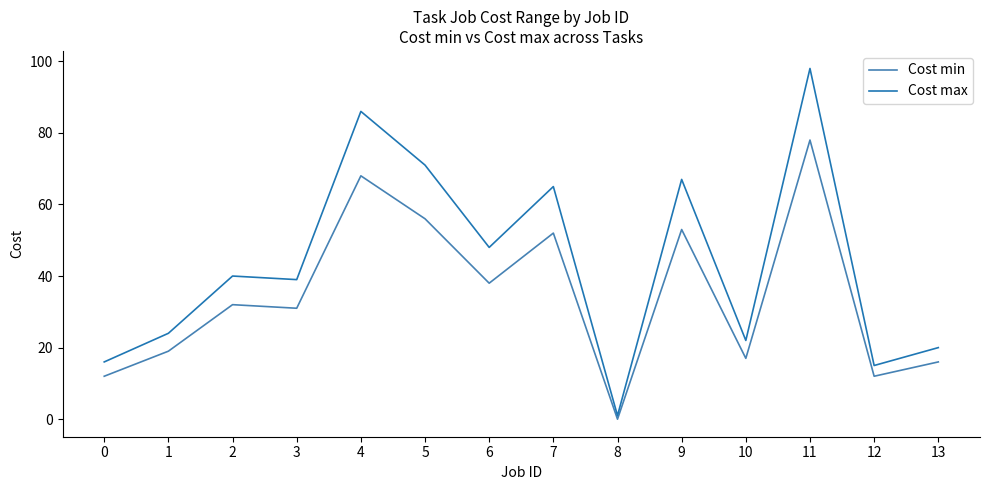

Does the chart display data point markers on the line(s)?

No